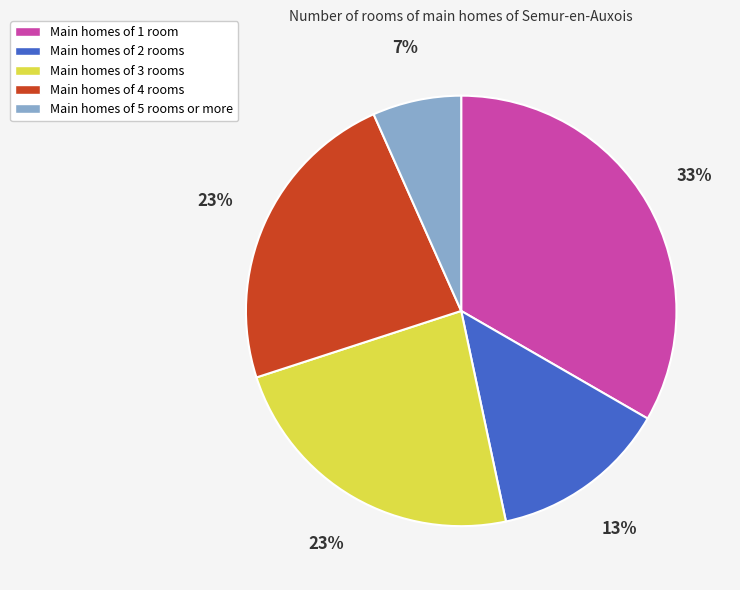

To the nearest percent, what is the average slice percentage?

20%